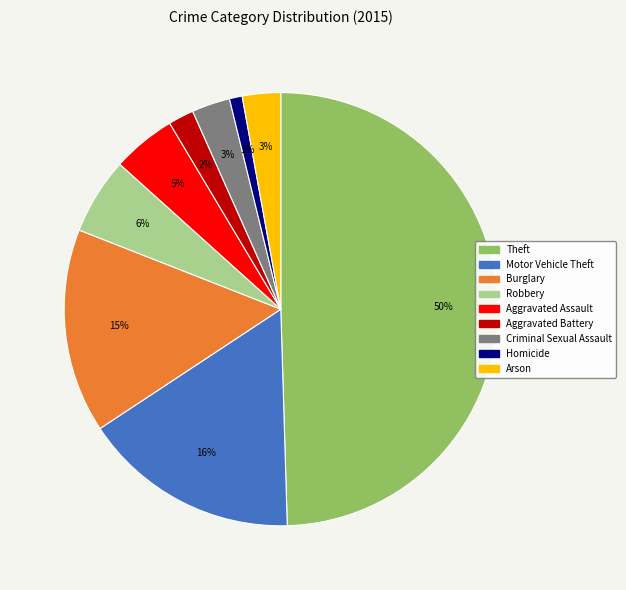

To the nearest percent, what is the difference between the largest and smallest slice percentages?

49%